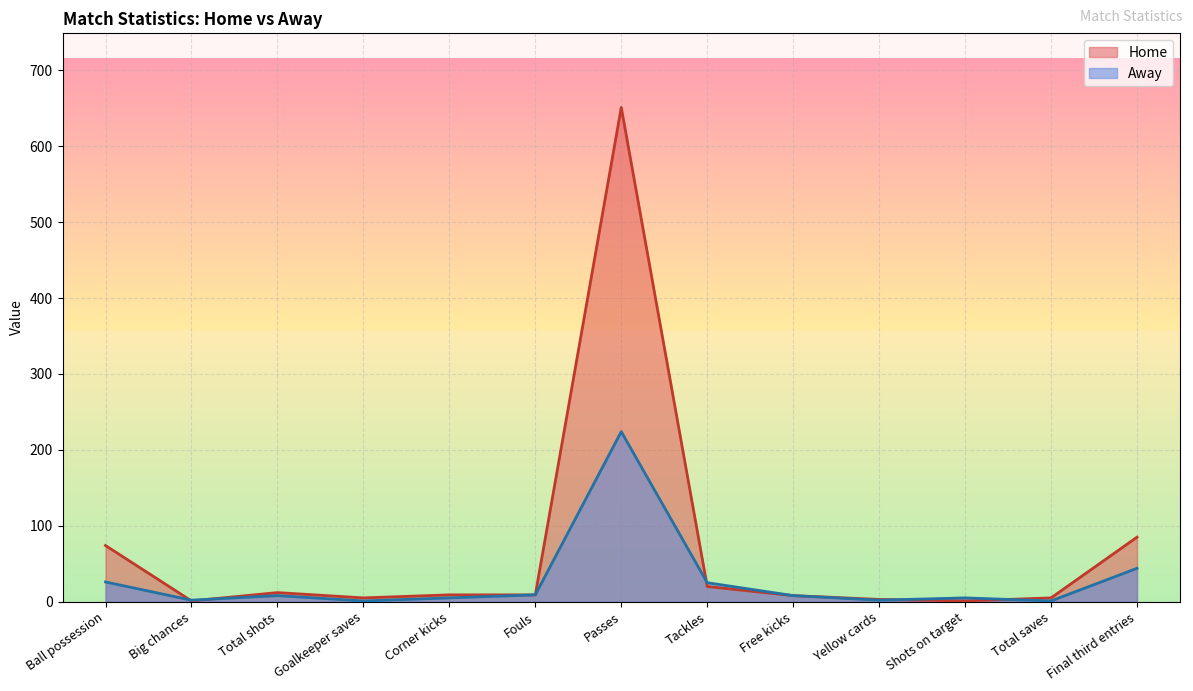

The Home series shows 3 at Total saves. True or false?

False